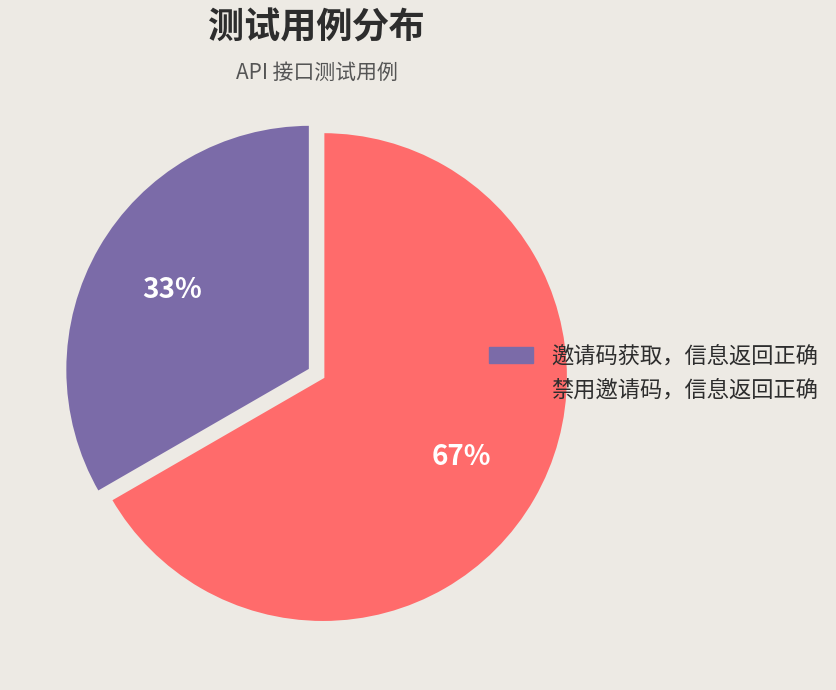

Between 邀请码获取，信息返回正确 and 禁用邀请码，信息返回正确, which is larger?

禁用邀请码，信息返回正确